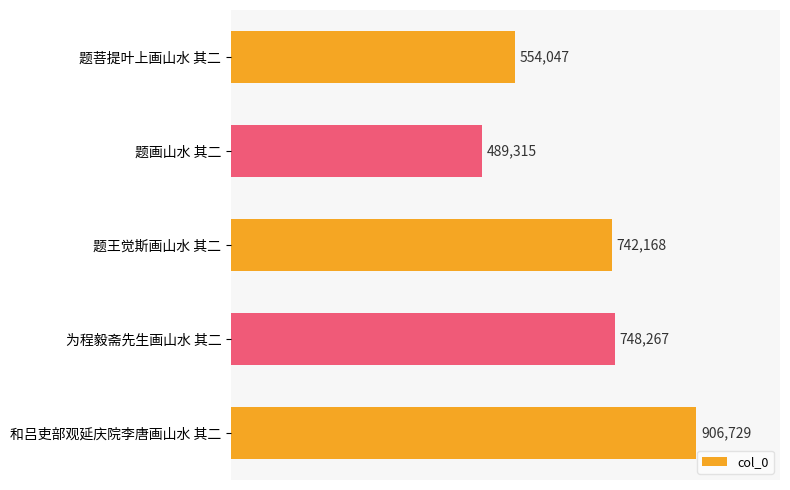

Does the chart contain any negative values?

No